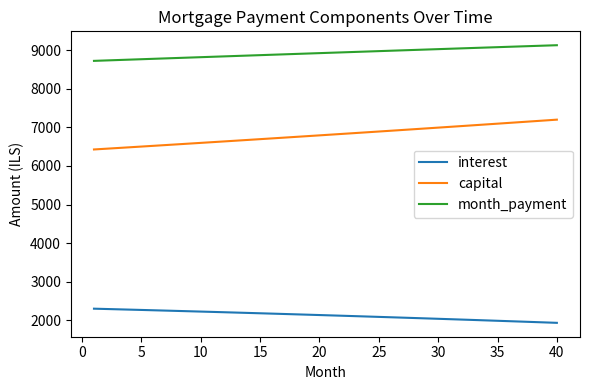

What is the difference between the maximum and minimum values in the month_payment series?

406.1